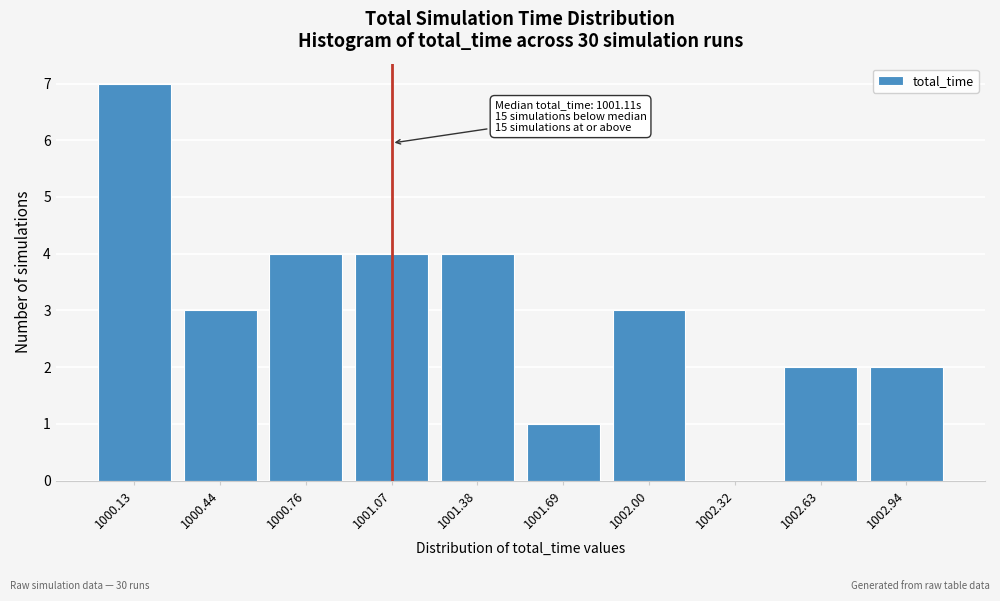

Reading left to right, extract all data points from this chart.

1000.13=7	1000.44=3	1000.76=4	1001.07=4	1001.38=4	1001.69=1	1002.00=3	1002.32=0	1002.63=2	1002.94=2